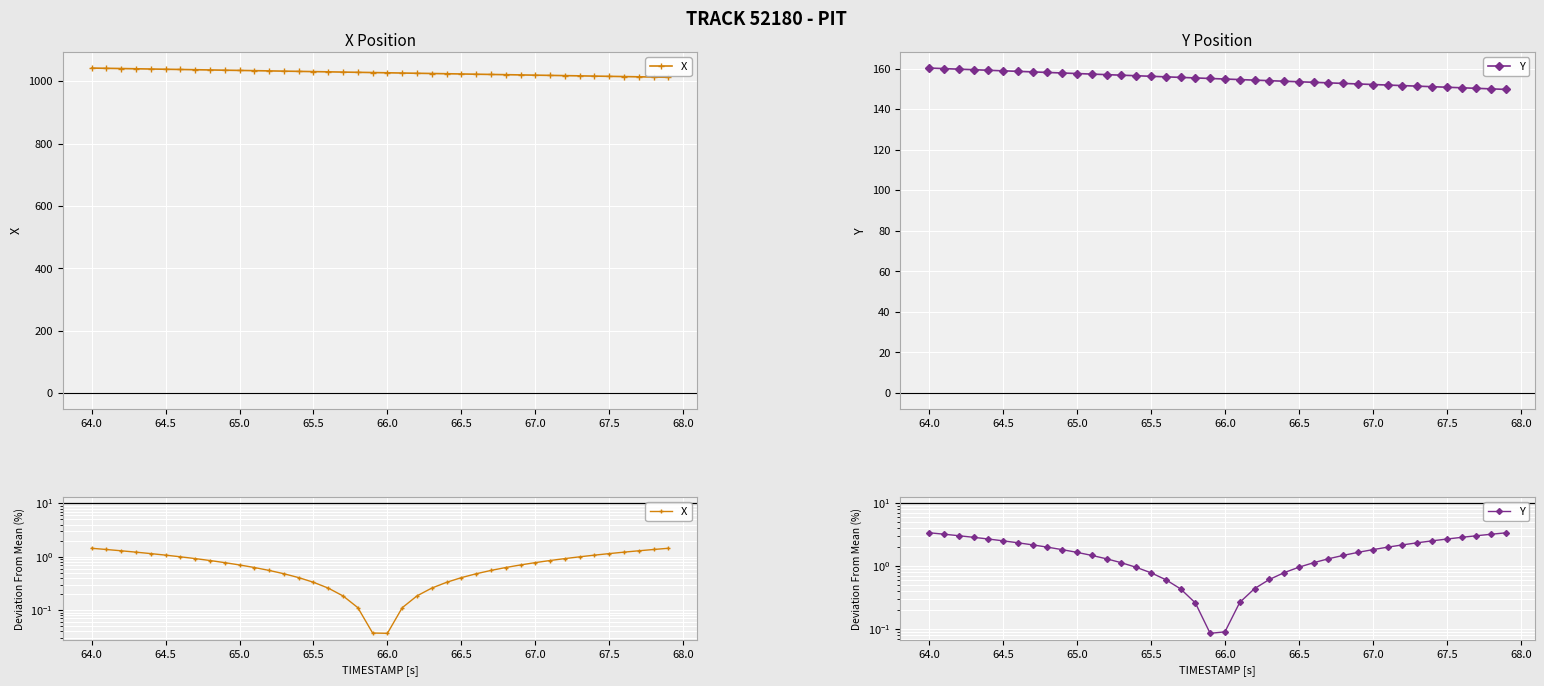

How many lines are shown in the chart?

2